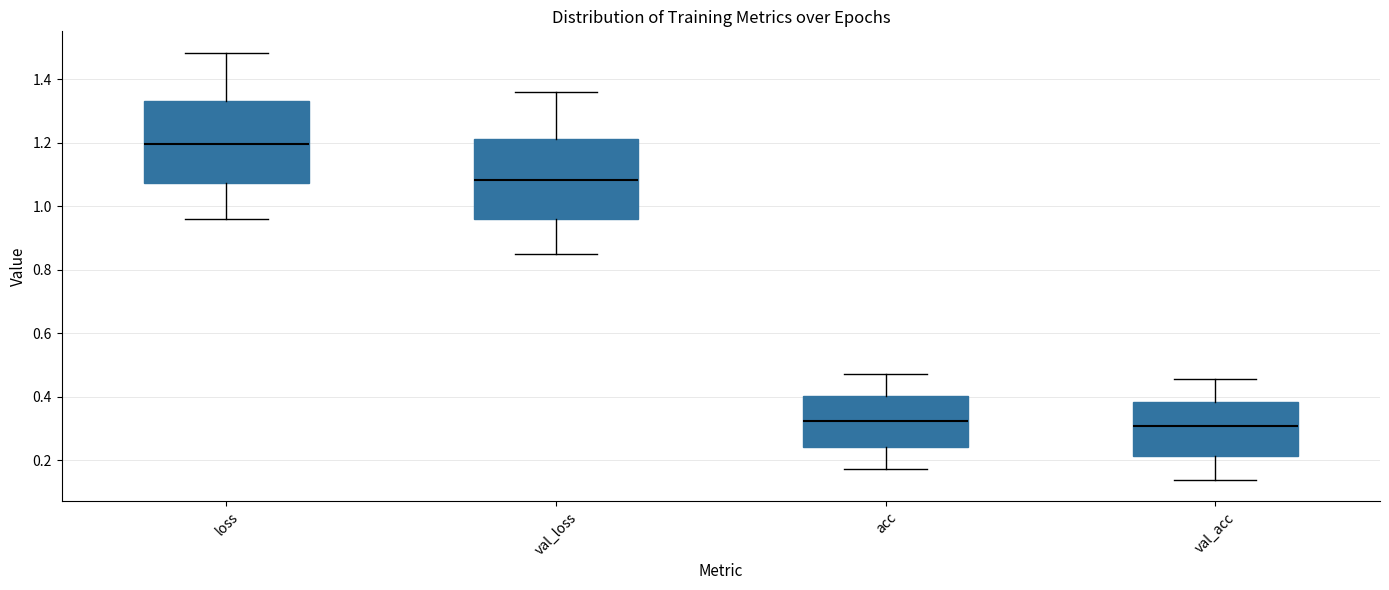

Reading left to right, transcribe this box plot: for each box, give where its median line is, the range the box spans, and where its two whiskers end, as read against the y-axis. The values are not printed on the chart, so give them approximately, as read against the axis.

loss: median 1.20, box 1.08 to 1.34, whiskers 0.96 to 1.48
val_loss: median 1.08, box 0.96 to 1.22, whiskers 0.84 to 1.36
acc: median 0.32, box 0.24 to 0.40, whiskers 0.18 to 0.48
val_acc: median 0.30, box 0.22 to 0.38, whiskers 0.14 to 0.46